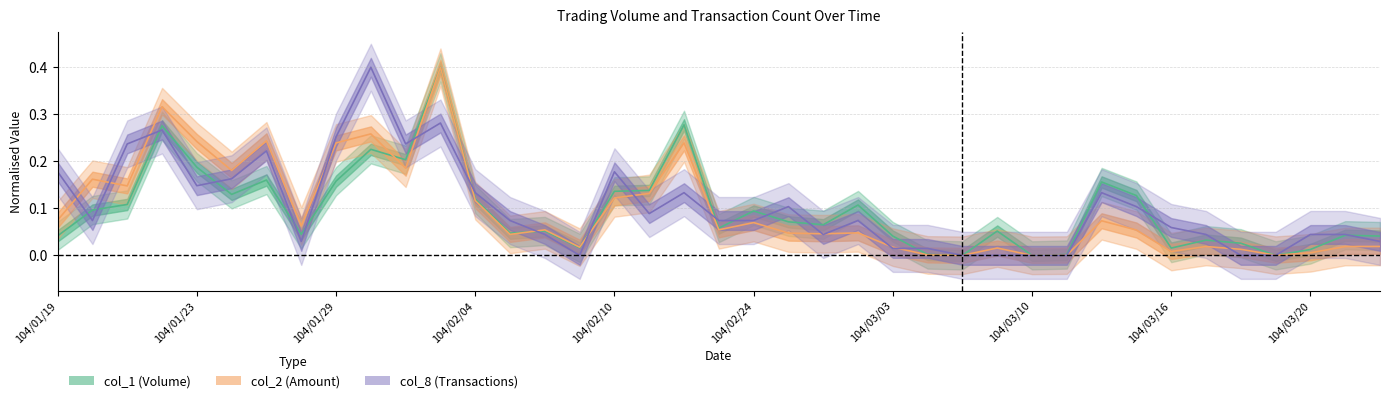

Where is col_1 line nearest to the value 0?

26